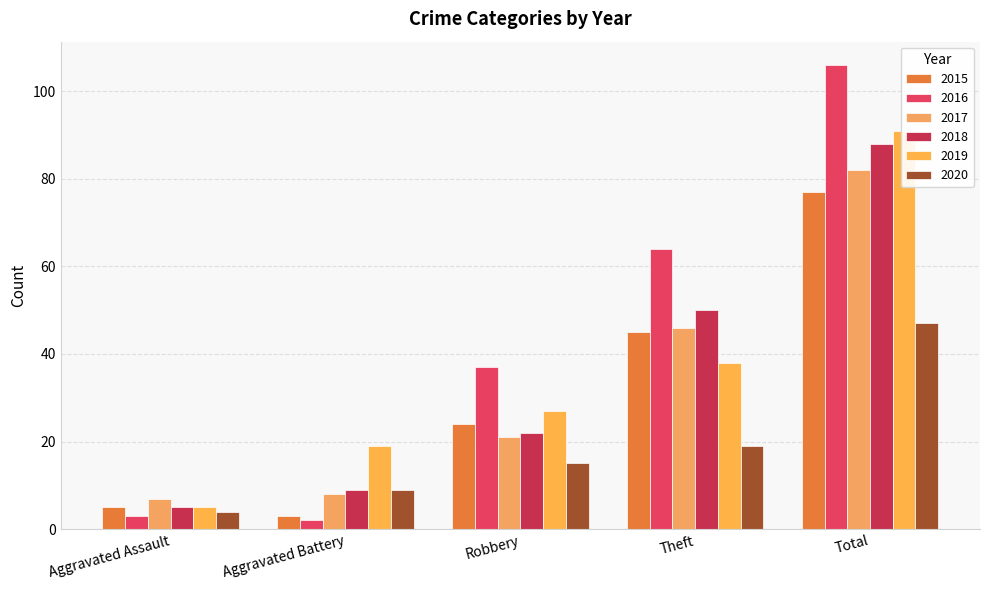

What is the label of the 3rd bar from the left?

Robbery